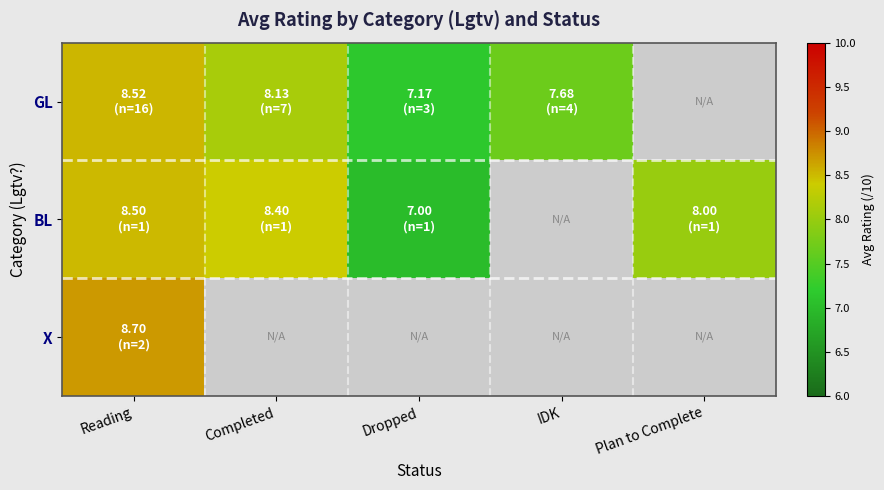

What is the spread (max minus min) of values at Completed?

0.3